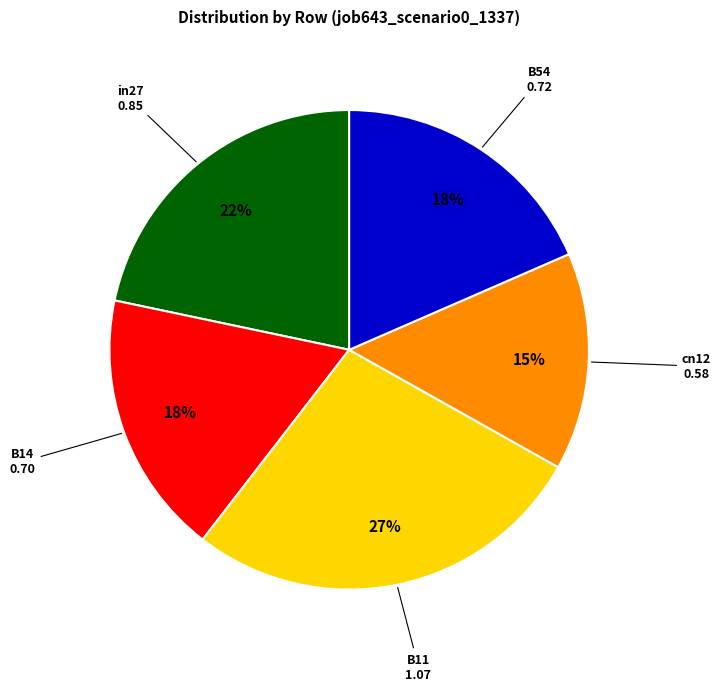

How many slices are in this pie chart?

5